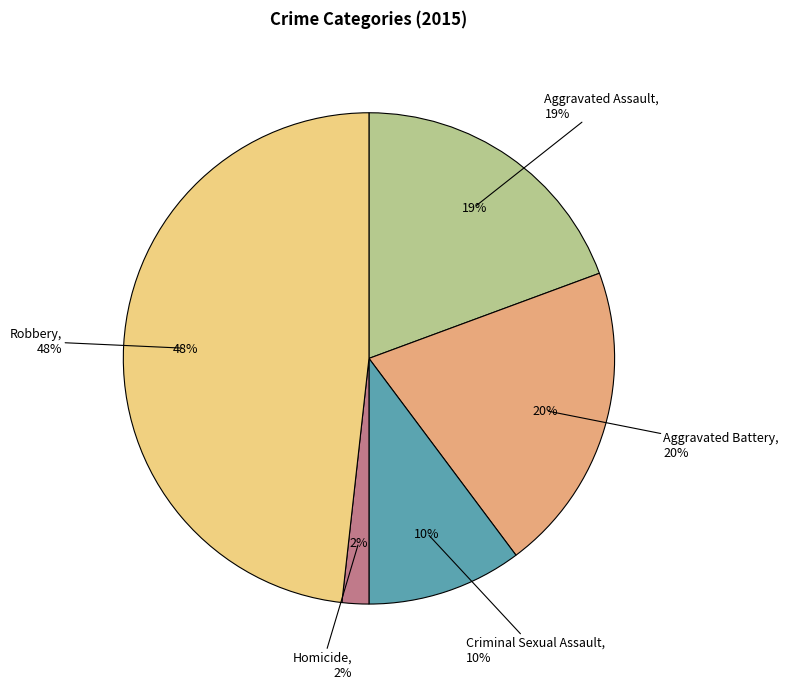

Does Robbery represent more than half of the total?

No